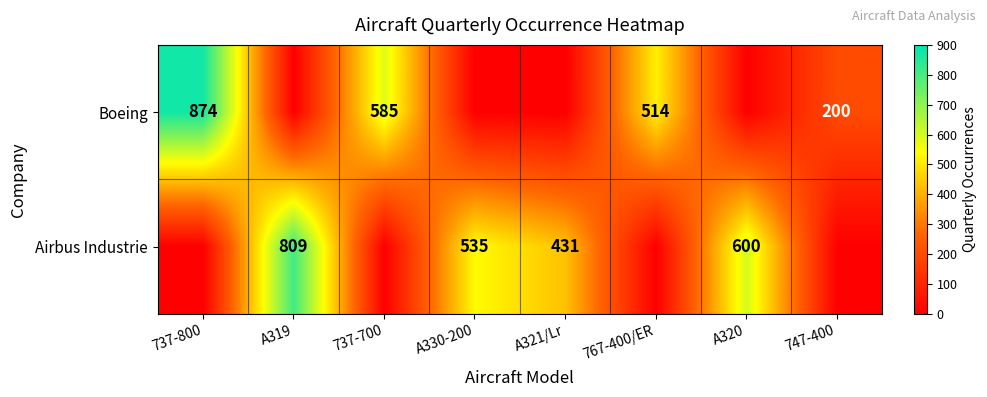

At which category does the chart reach its peak across all series?

737-800